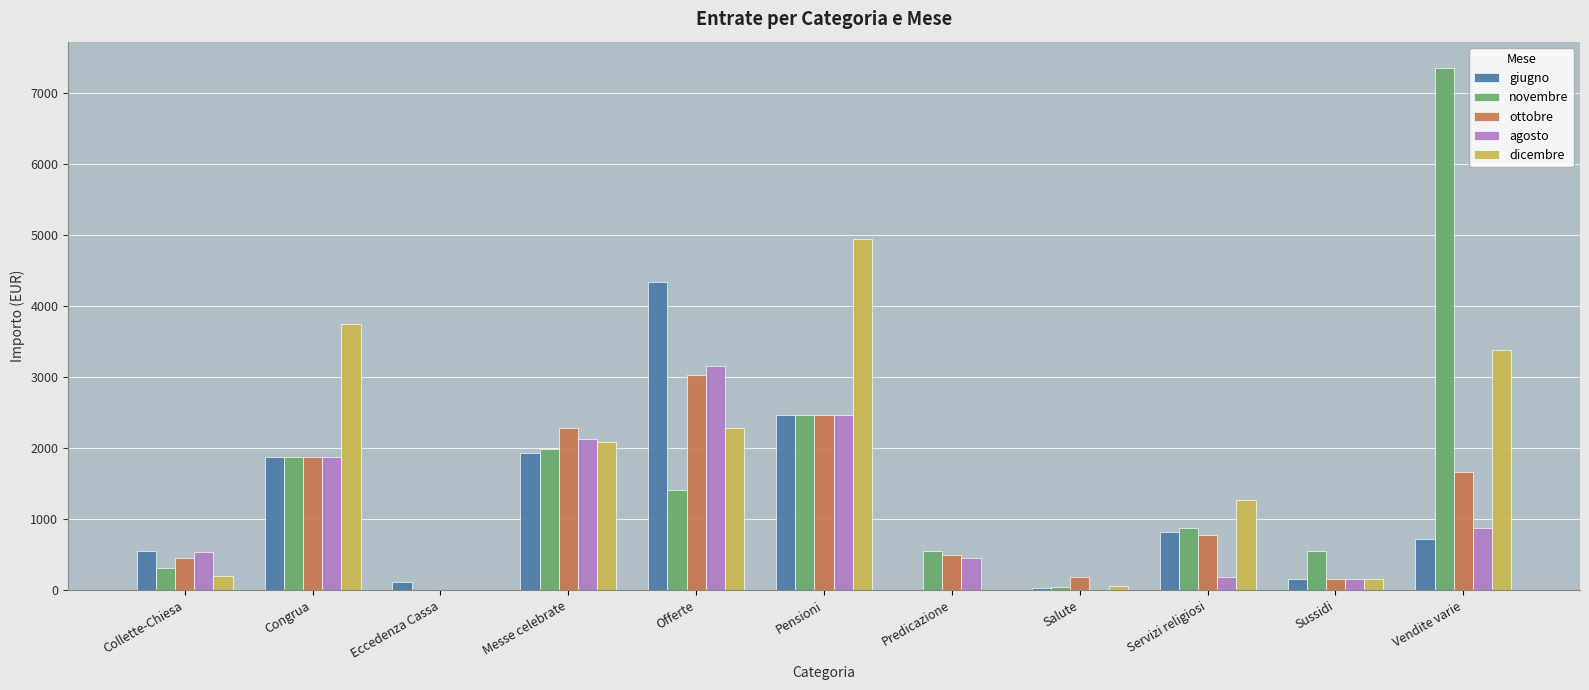

What is the approximate value of agosto at Predicazione?

450.0